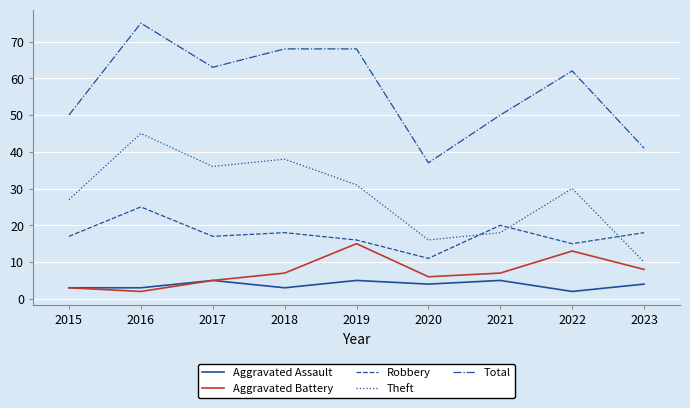

True or false: Theft and Aggravated Battery intersect in this chart.

False